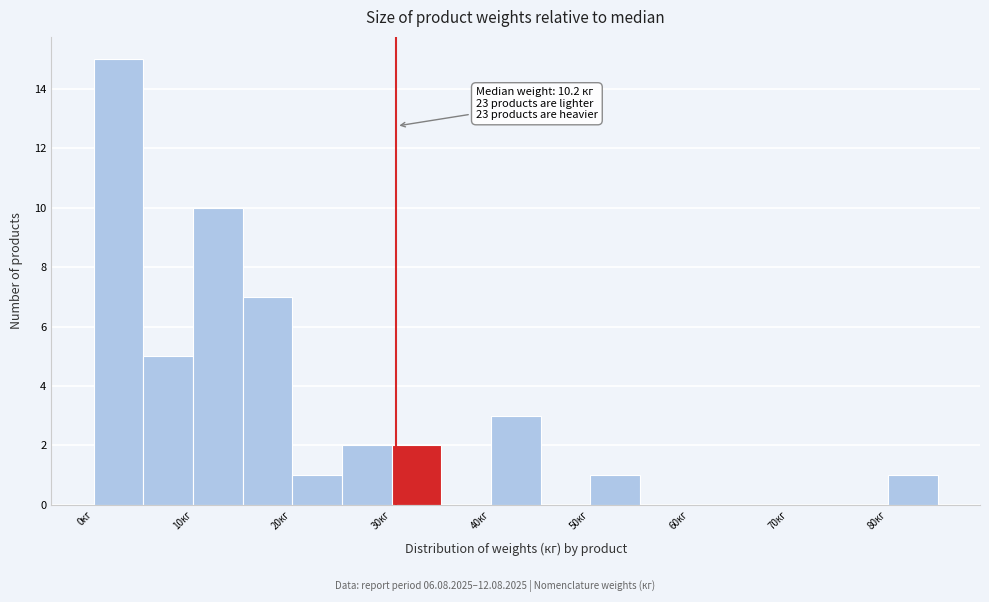

Over which range of the x-axis is the bar tallest?

0 to 5